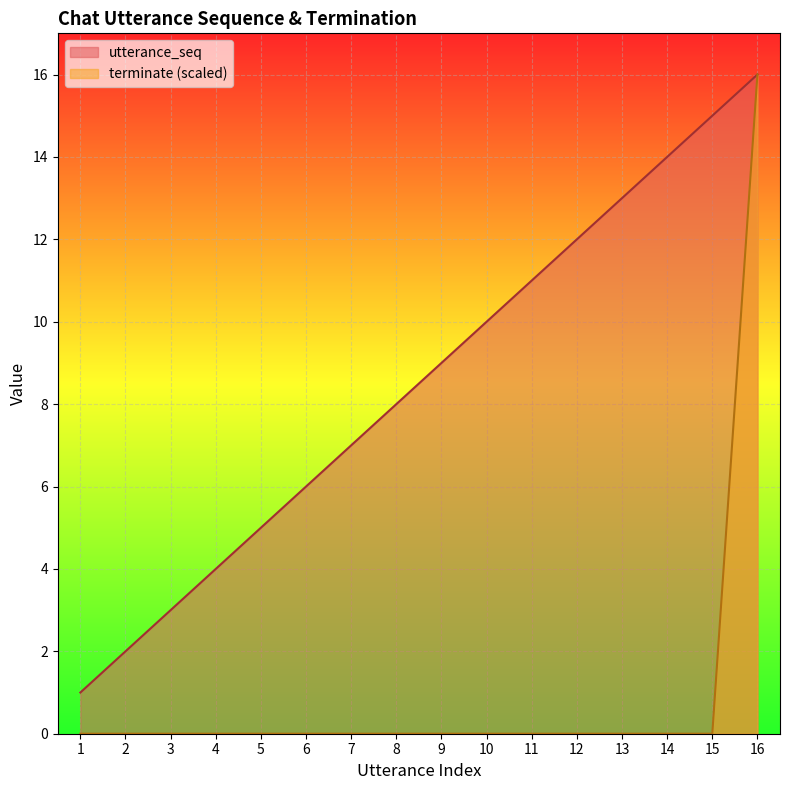

At how many categories does at least one series exceed 6?

10